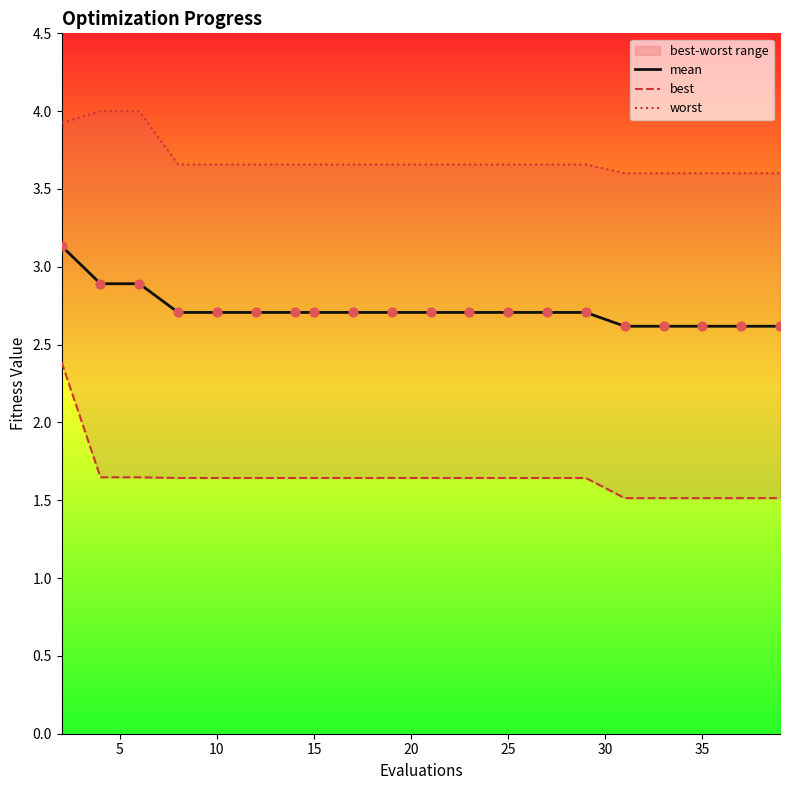

At how many categories does at least one series exceed 2?

20